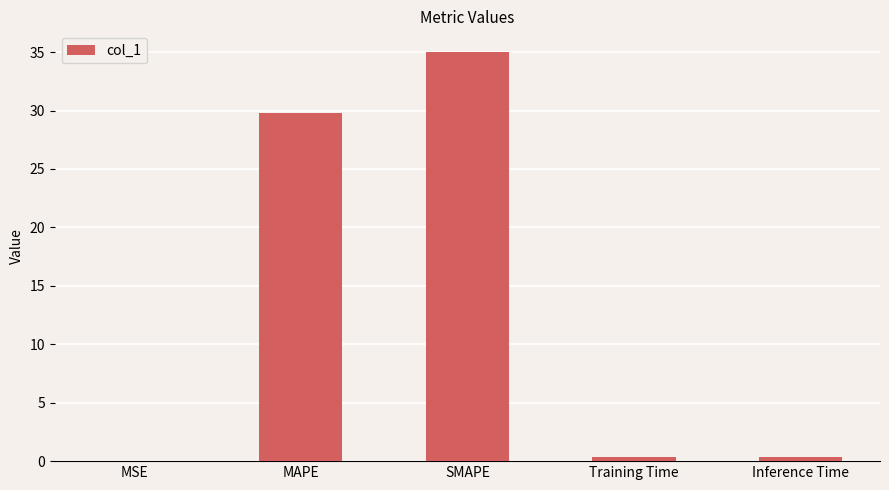

What is the sum of all values?

65.6